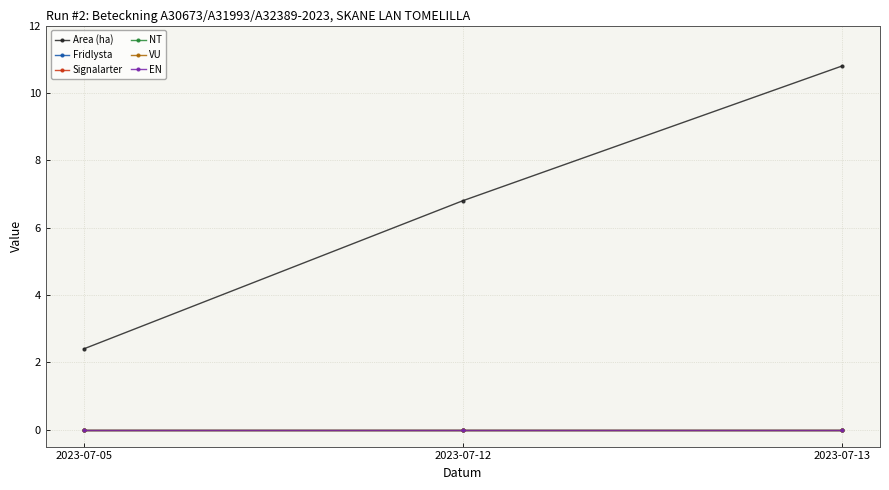

Does the chart have visible grid lines?

Yes